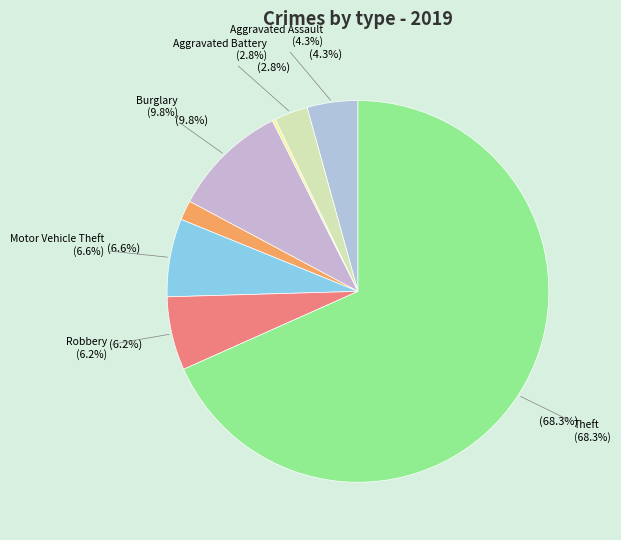

Which category accounts for the majority?

Theft